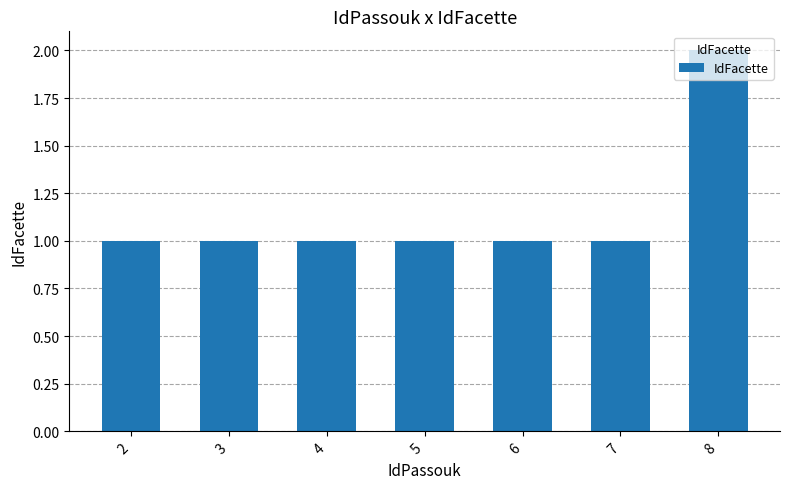

What is the value of the 7th bar from the left?

2